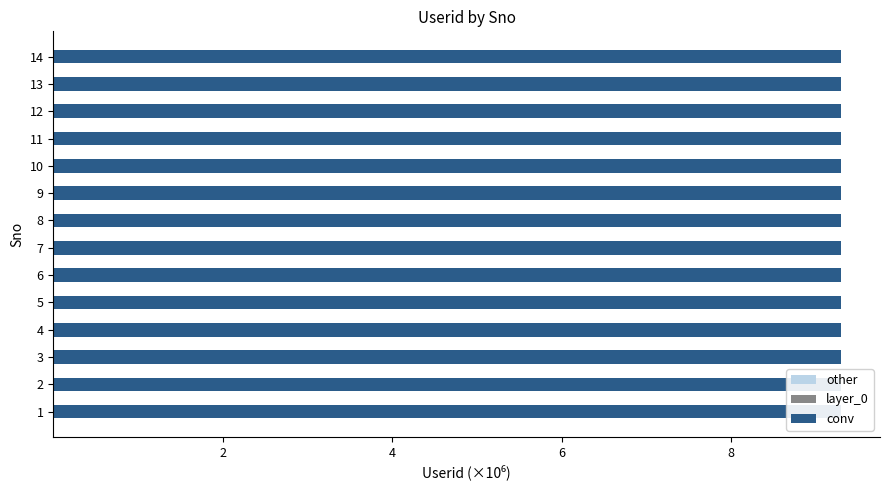

At 6, list the series in order from smallest to largest.

other, layer_0, conv